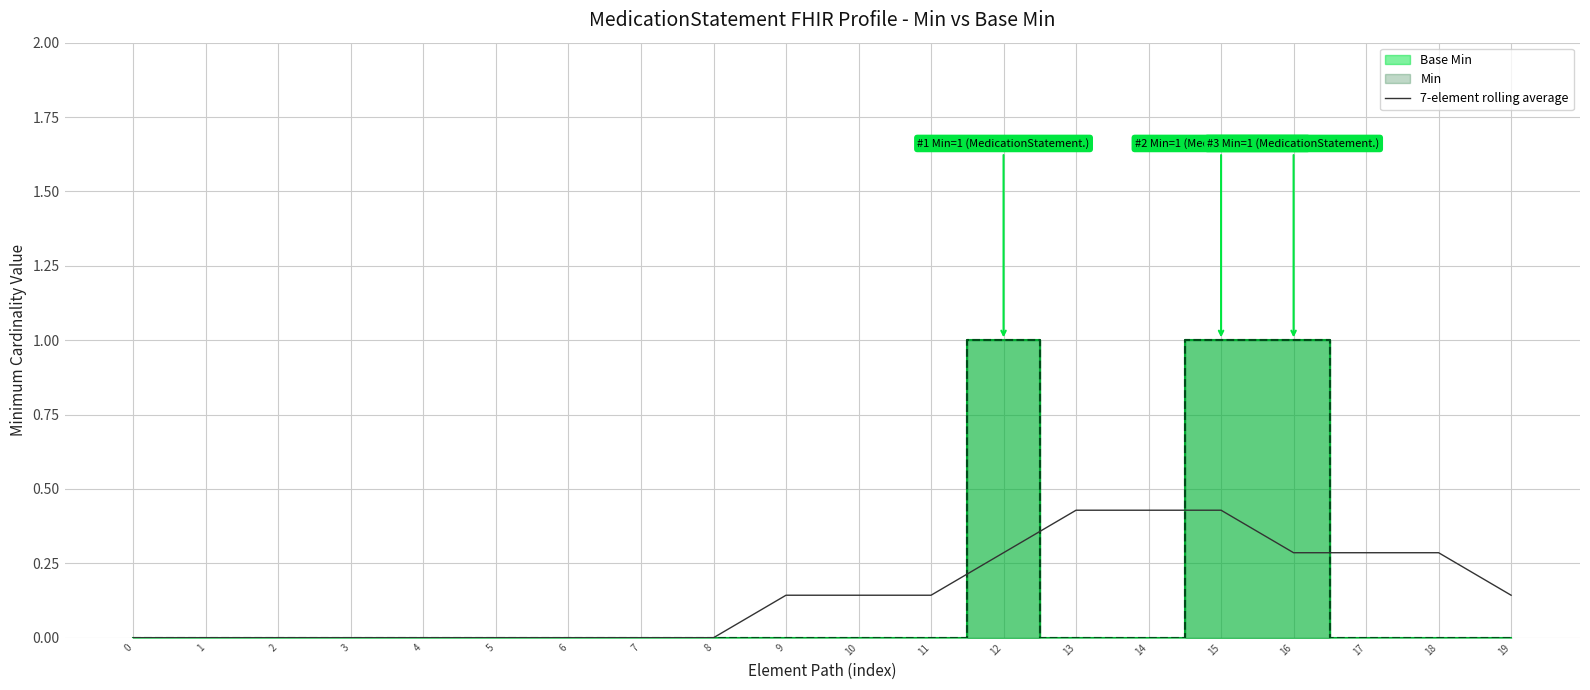

List the labels in order of value, smallest first.

0, 1, 2, 3, 4, 5, 6, 7, 8, 9, 10, 11, 19, 12, 16, 17, 18, 13, 14, 15